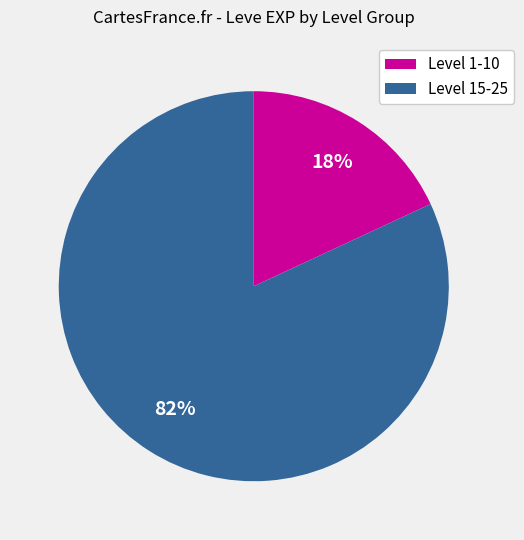

Count the number of slices in the pie.

2